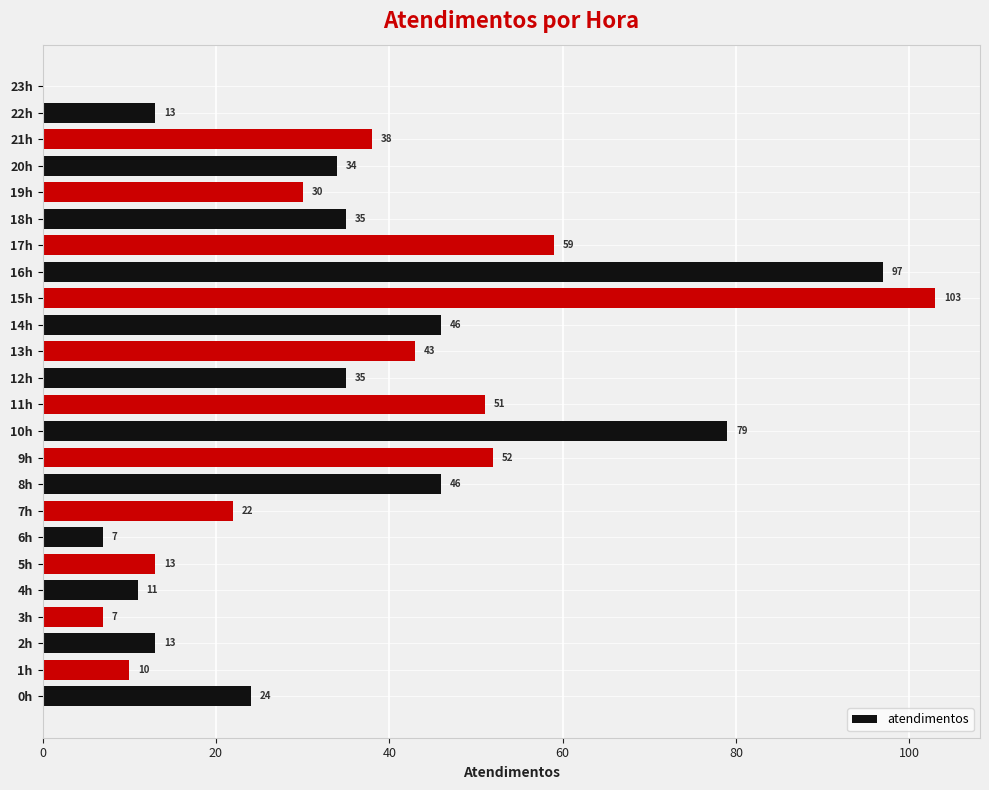

The value at 3h is 7. True or false?

True